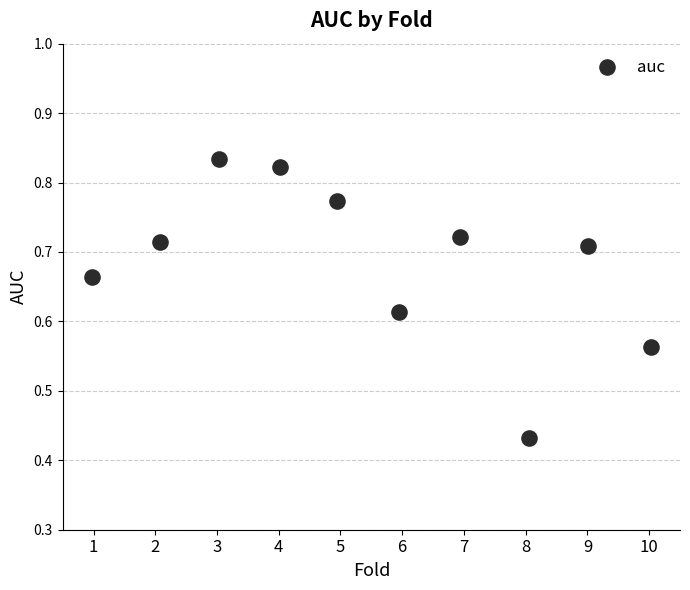

What is the range of X values (max minus min)?

9.1